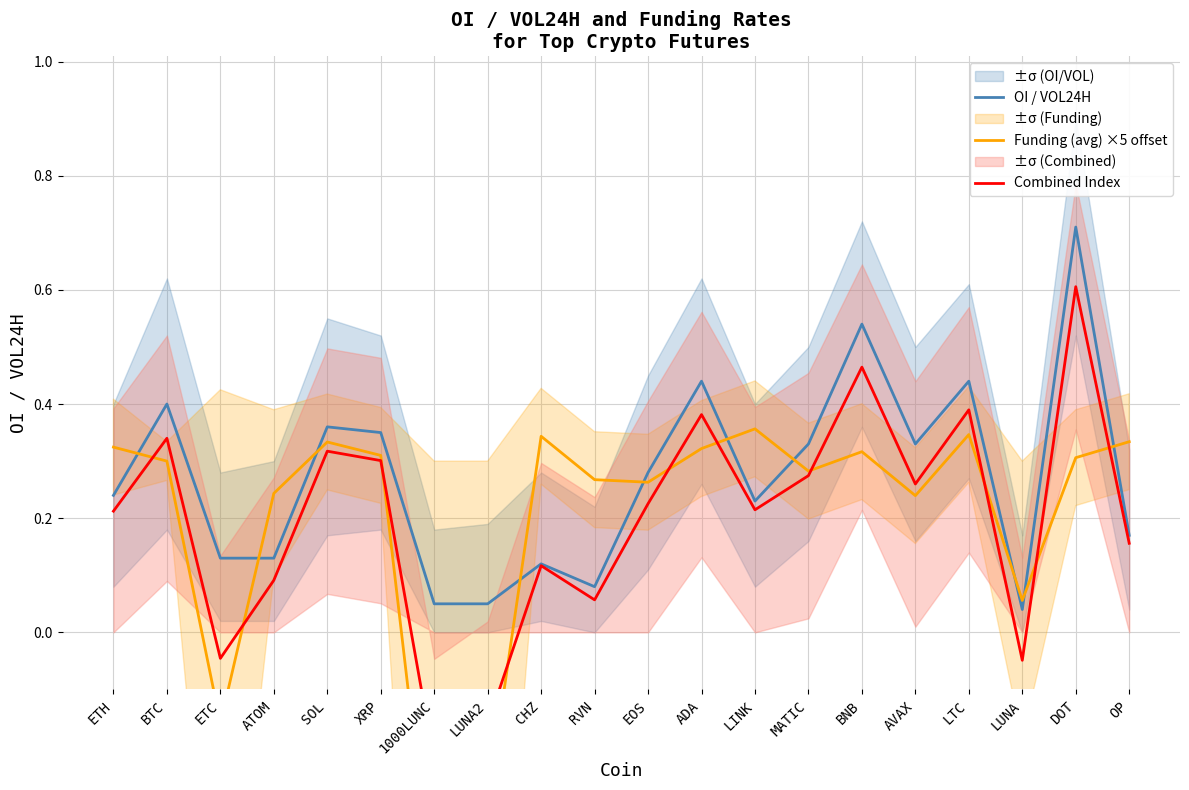

Where do OI / VOL24H and Funding (avg) ×5 offset first cross each other?

ETH and BTC